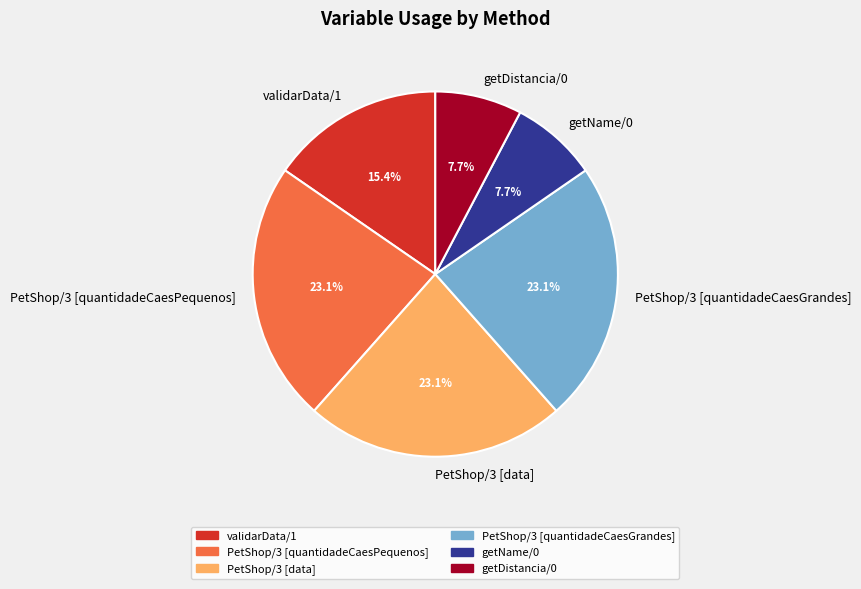

Is the sum of validarData/1 and PetShop/3 [quantidadeCaesGrandes] greater than half?

No